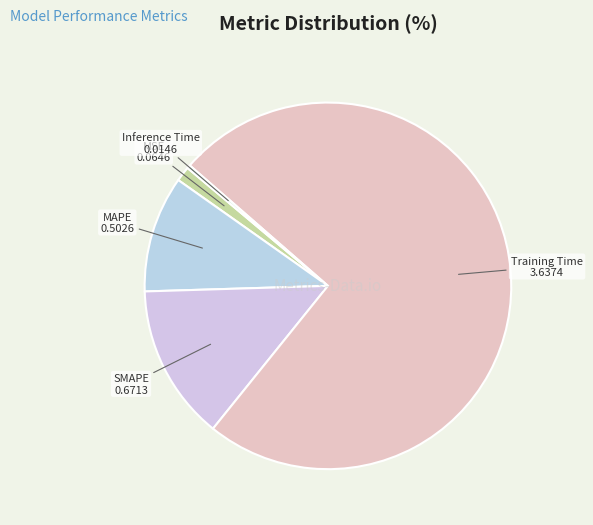

Is the sum of Training Time and SMAPE greater than half?

Yes